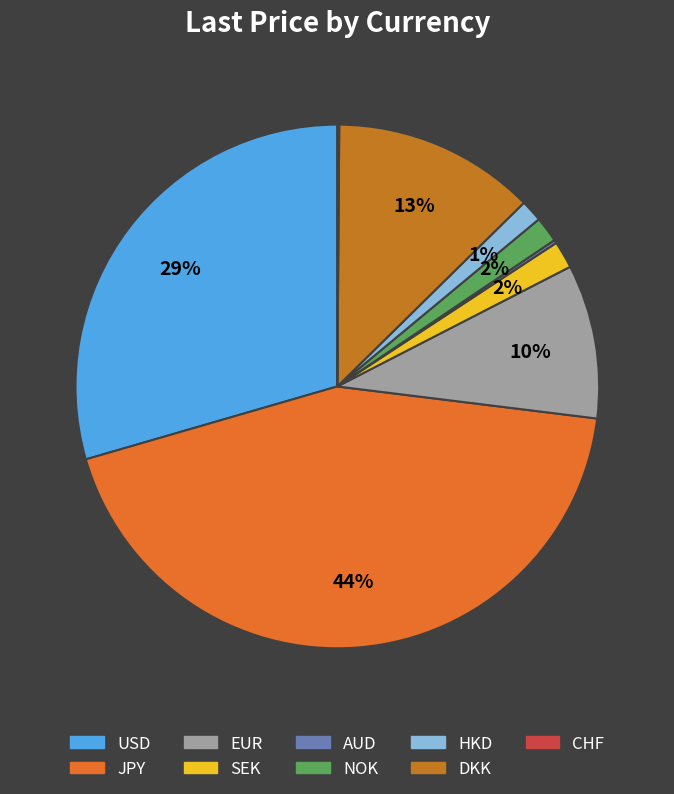

What is the smallest slice in the pie chart?

CHF